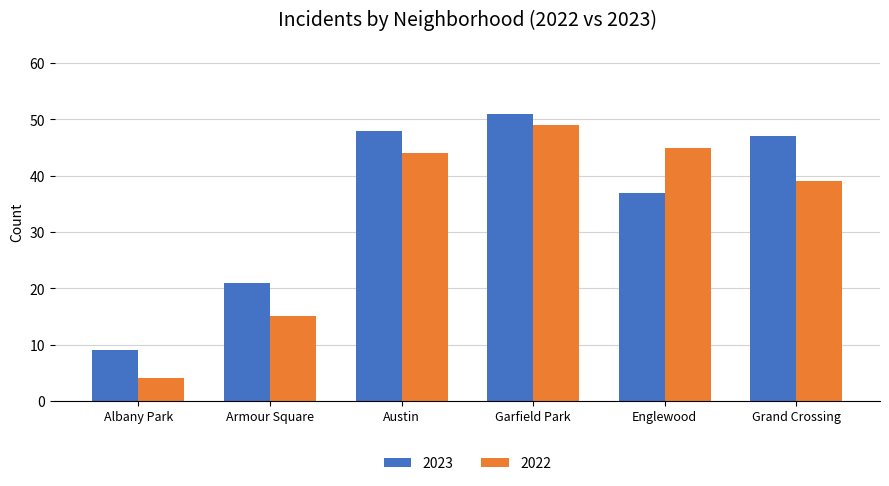

How many bars are there in total?

12